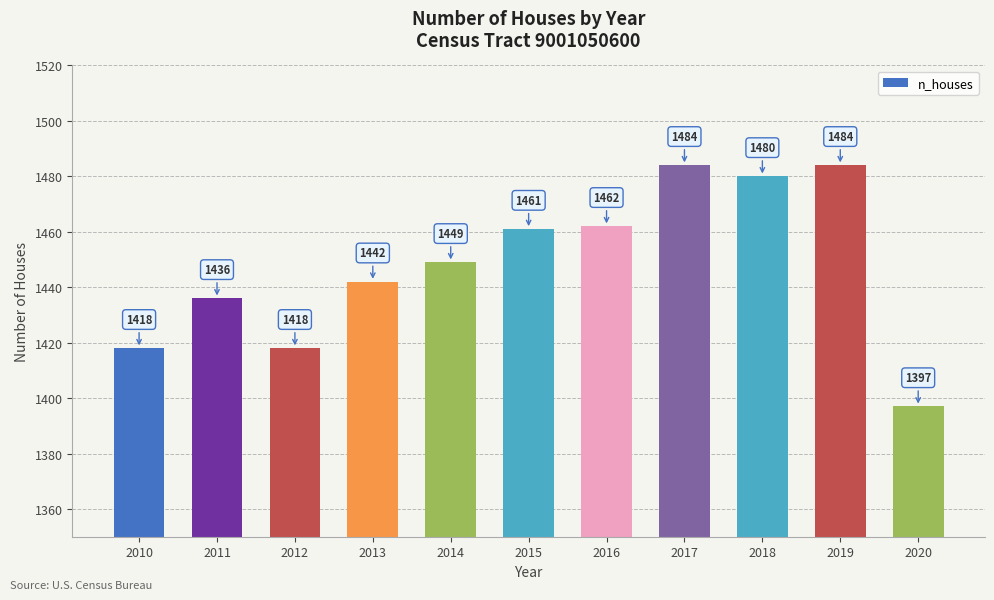

Reading left to right, list all the values displayed in this chart.

2010=1418	2011=1436	2012=1418	2013=1442	2014=1449	2015=1461	2016=1462	2017=1484	2018=1480	2019=1484	2020=1397